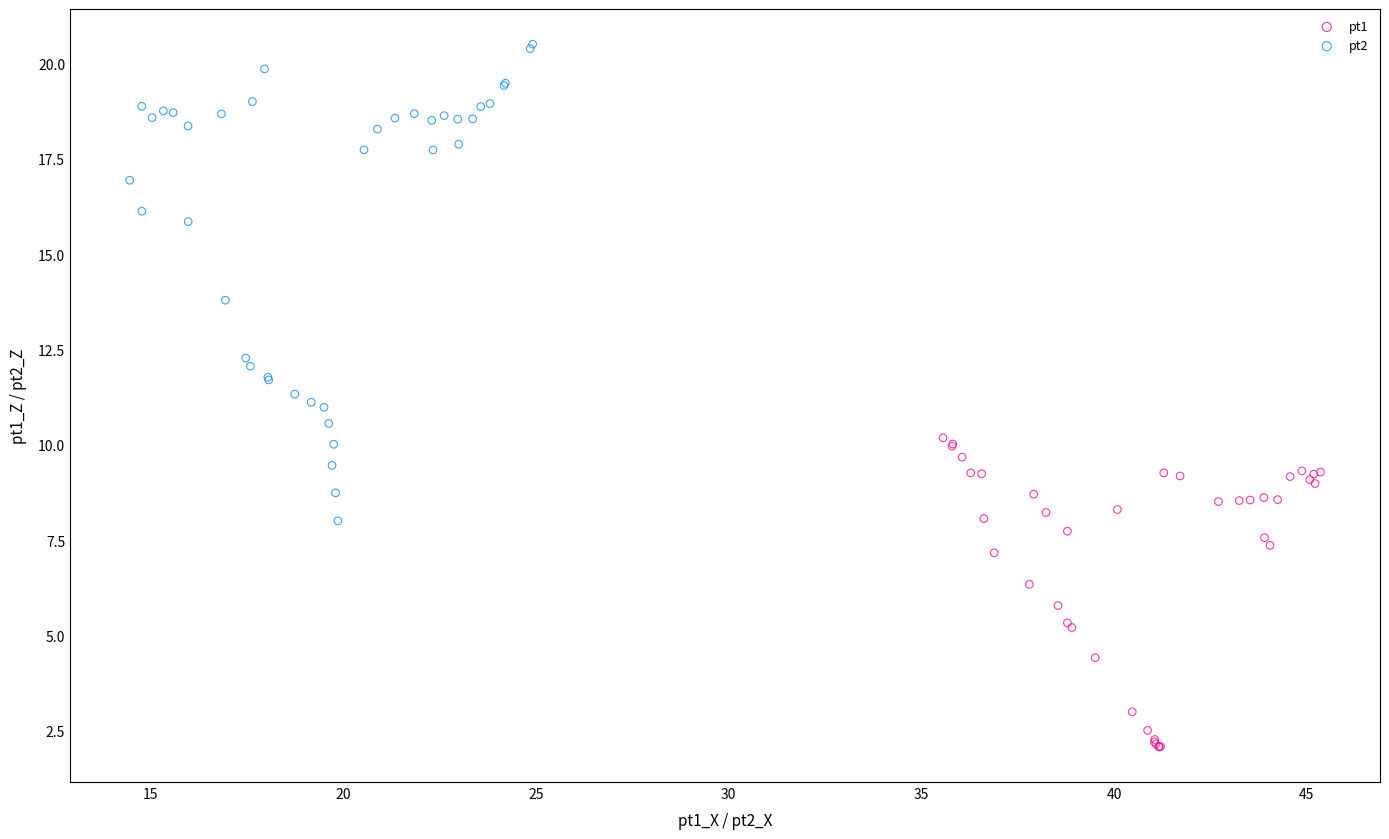

Which series contains the lowest Y value?

pt1